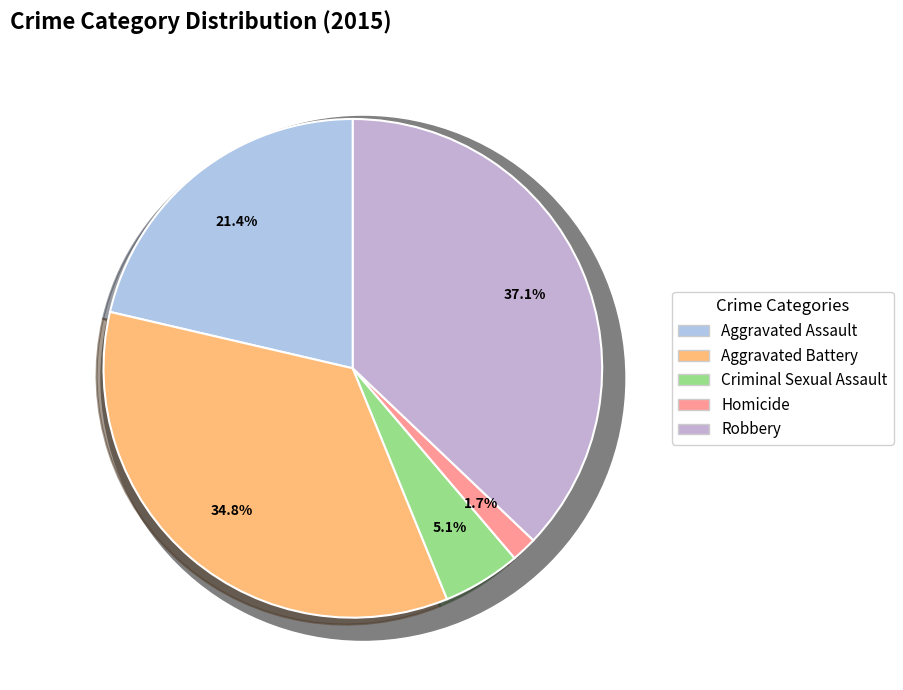

What is the ratio of the value at Criminal Sexual Assault to the value at Robbery?

0.1